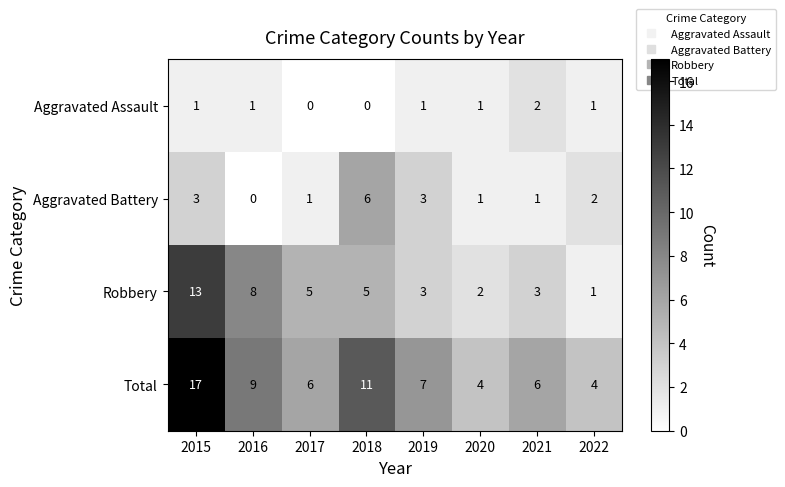

Is the value of Robbery at 2018 greater than the value of Aggravated Assault at 2017?

Yes